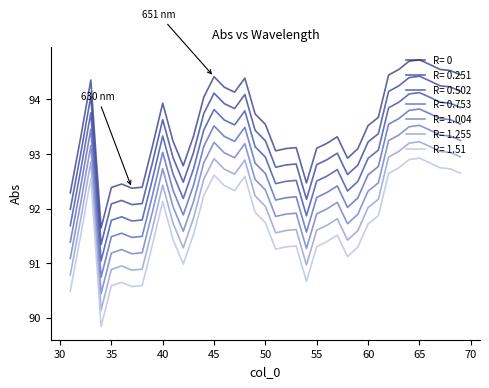

Reading left to right, extract all data points from this chart.

92.3	93.3	94.4	91.6	92.4	92.5	92.4	92.4	93.1	93.9	93.2	92.8	93.3	94.0	94.4	94.2	94.1	94.4	93.7	93.5	93.1	93.1	93.1	92.5	93.1	93.2	93.3	92.9	93.1	93.5	93.7	94.4	94.5	94.7	94.7	94.6	94.5	94.5	94.4